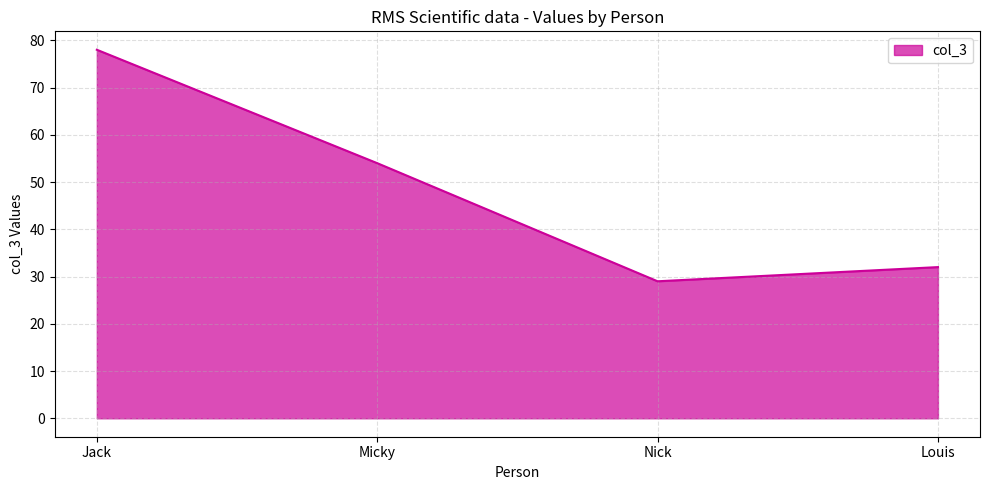

List the labels in order of value, smallest first.

Nick, Louis, Micky, Jack